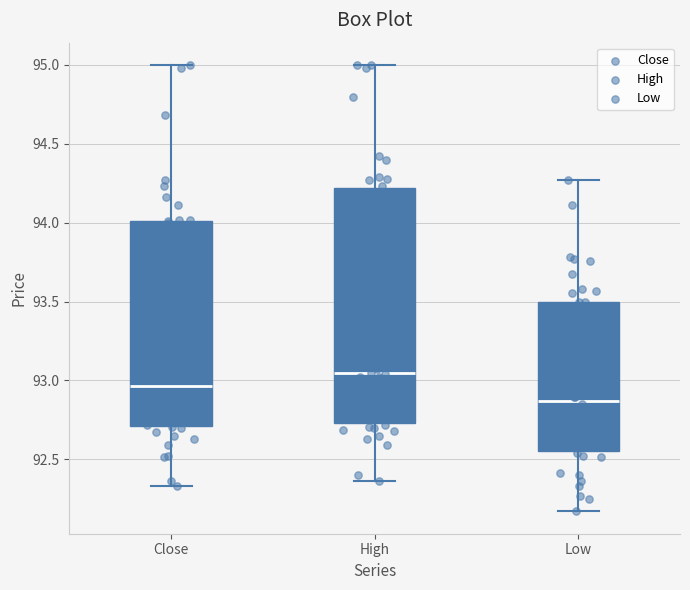

Reading left to right, read every box against the y-axis: the position of its median line, the range the box covers, and the ends of its whiskers. The values are not printed on the chart, so give them approximately, as read against the axis.

Close: median 92.95, box 92.70 to 94.00, whiskers 92.35 to 95.00
High: median 93.05, box 92.75 to 94.20, whiskers 92.35 to 95.00
Low: median 92.85, box 92.55 to 93.50, whiskers 92.15 to 94.25